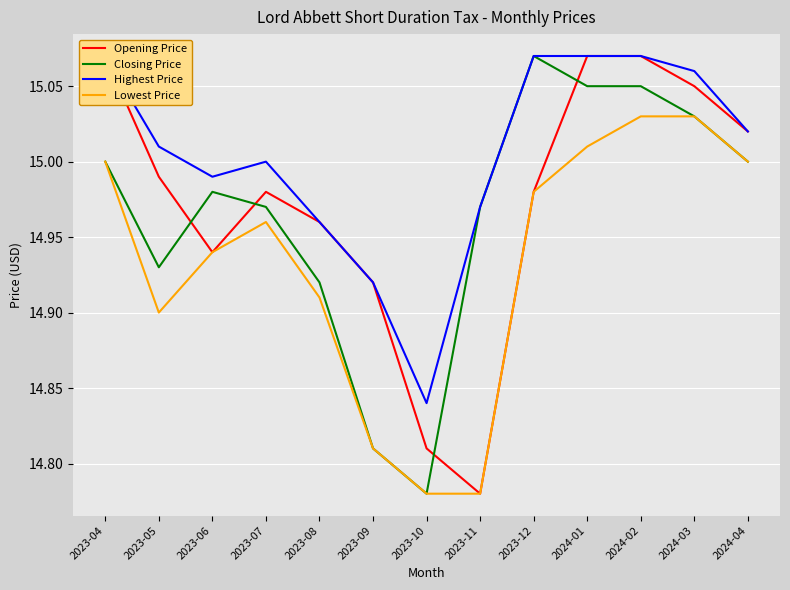

Where is the first local minimum for Lowest Price?

2023-05